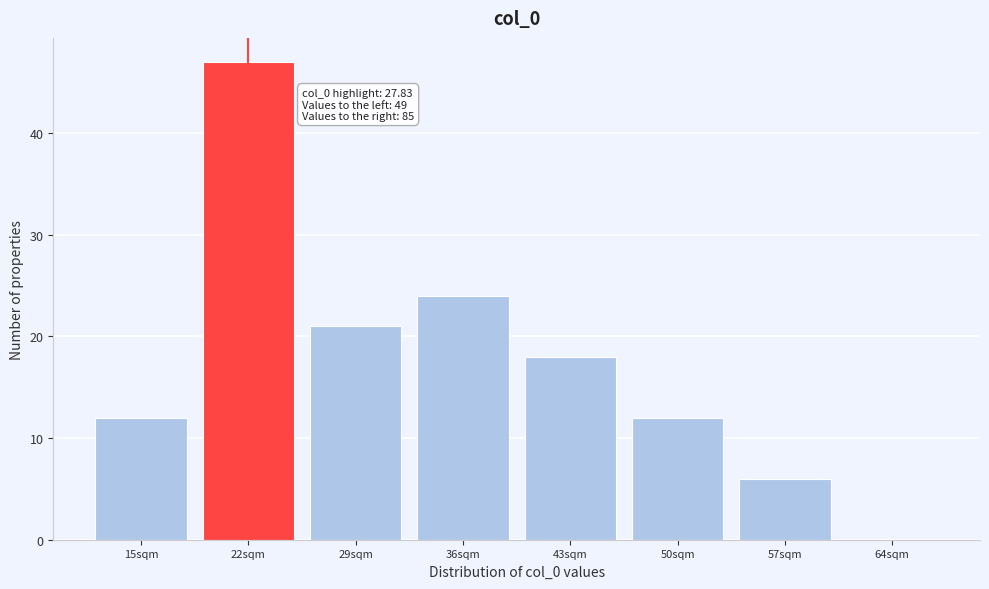

Reading left to right, transcribe all the data shown in this chart.

15sqm=12	22sqm=47	29sqm=21	36sqm=24	43sqm=18	50sqm=12	57sqm=6	64sqm=0